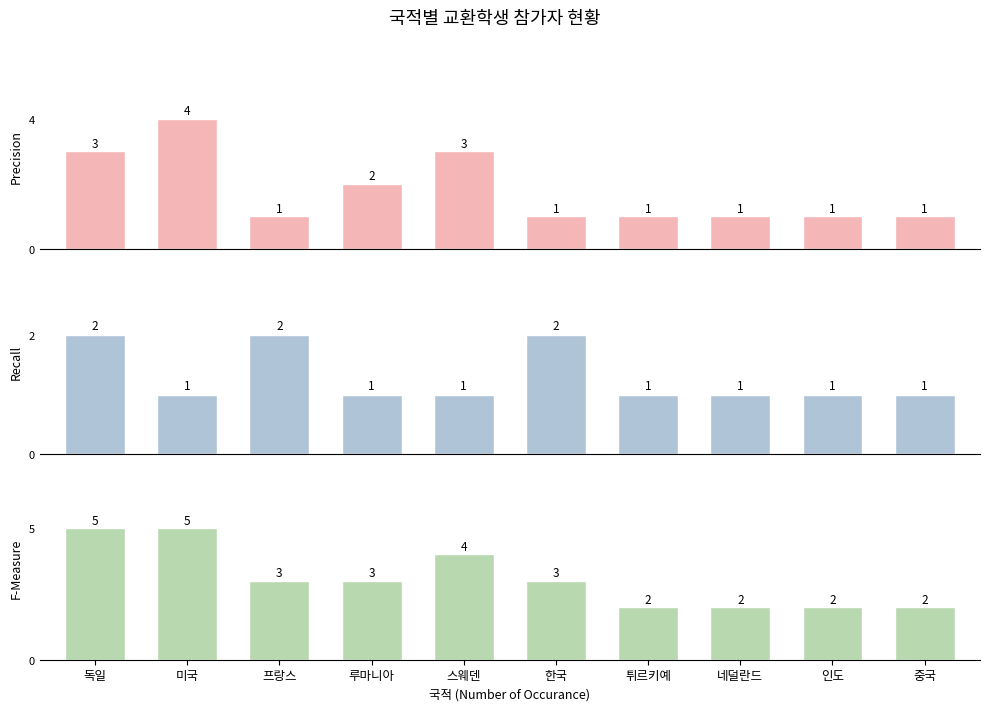

Read the Recall value at 튀르키예.

1